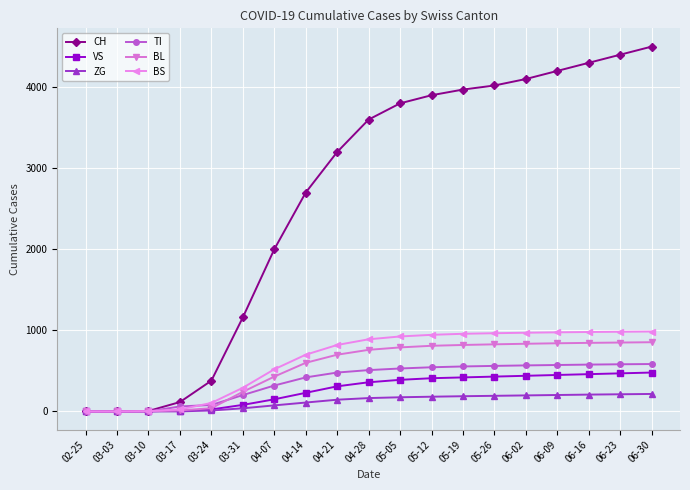

At how many categories does at least one series exceed 3565?

10